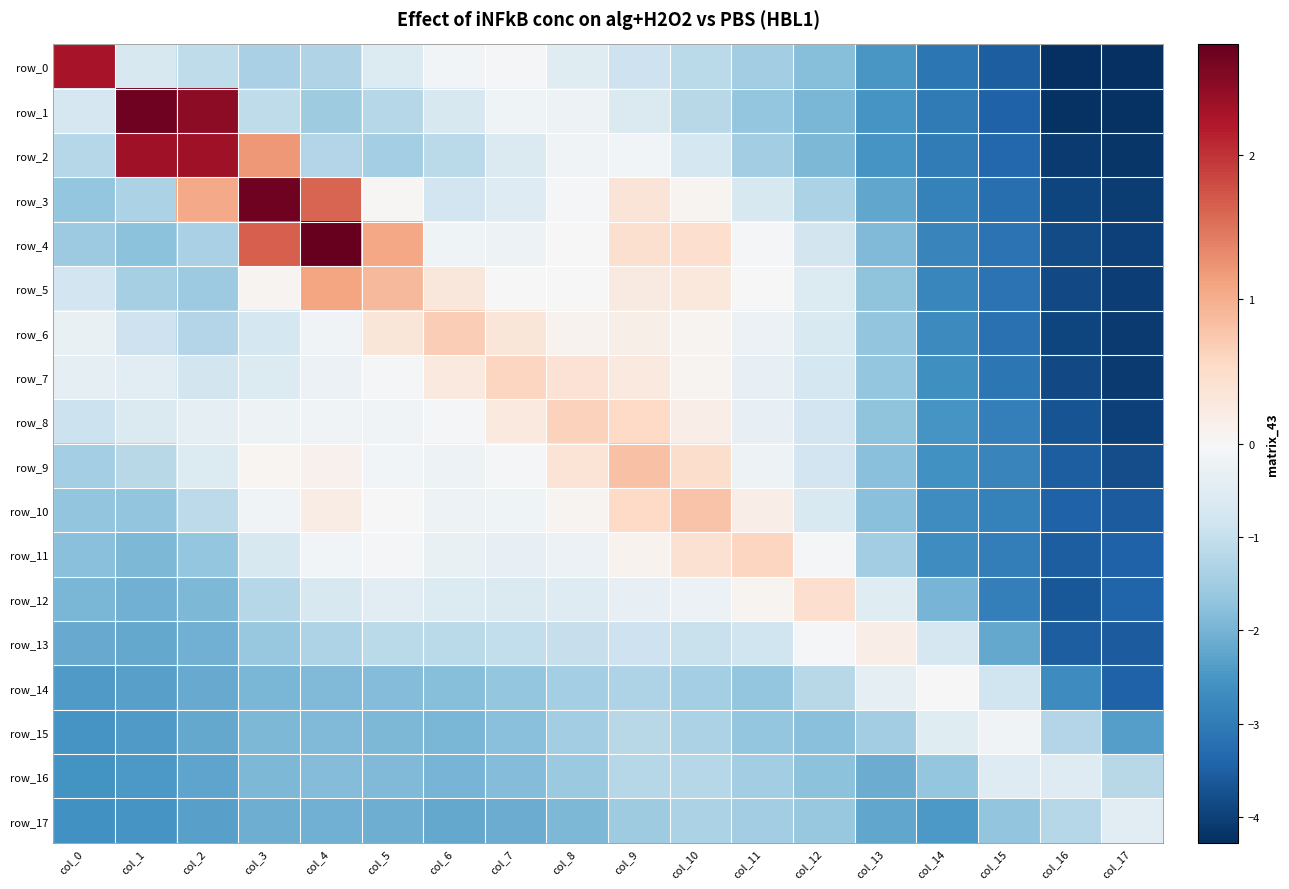

At how many categories does at least one series exceed 1?

6